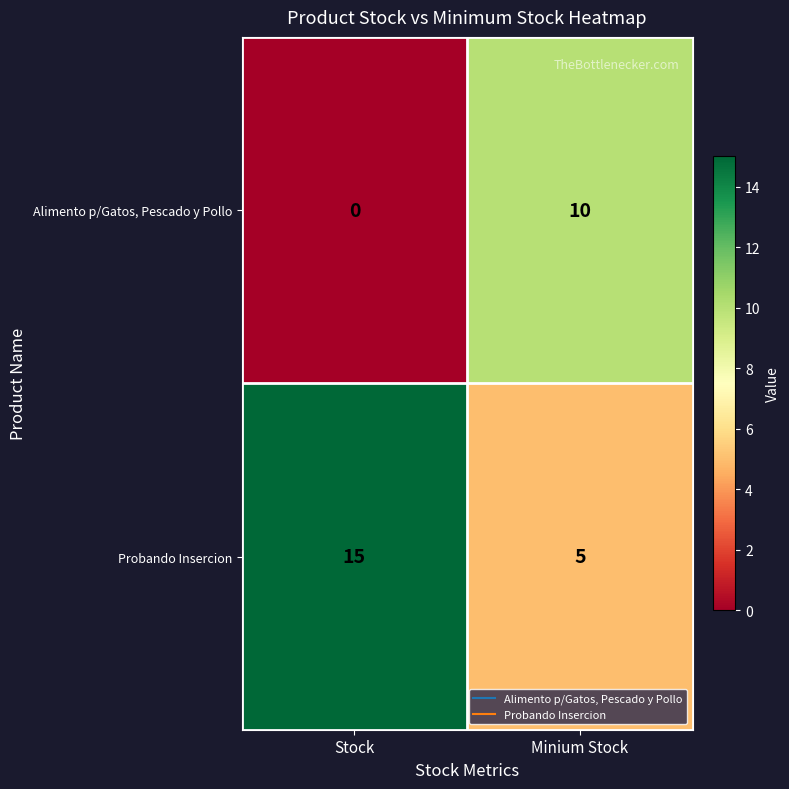

At which category does the chart reach its peak across all series?

Stock